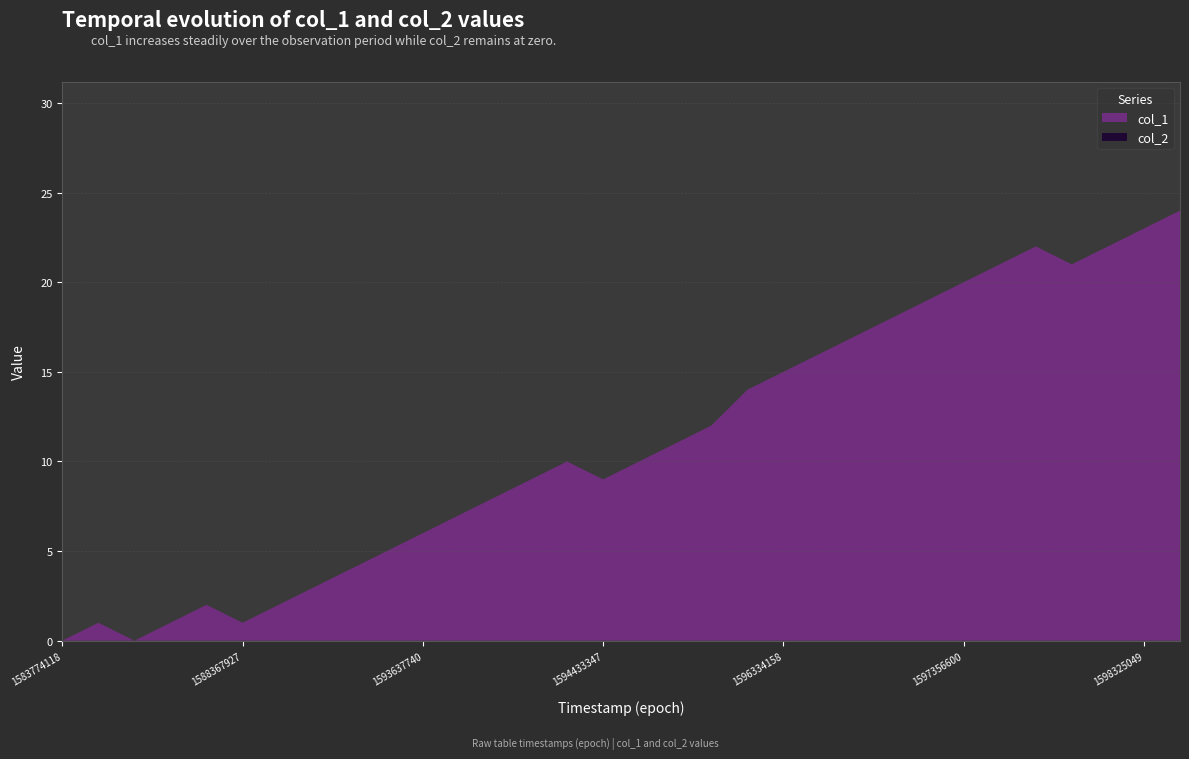

Reading right to left, what are all the values shown in this chart?

col_1: 1598544688=24	1598325049=23	1597979429=22	1597774258=21	1597767112=22	1597464586=21	1597356600=20	1597147784=19	1596812998=18	1596805815=17	1596726639=16	1596334158=15	1595038151=14	1594681812=12	1594667387=11	1594663805=10	1594433347=9	1594253357=10	1594044558=9	1593990550=8	1593716931=7	1593637740=6	1593616164=5	1593576604=4	1591654524=3	1589994986=2	1588367927=1	1588364046=2	1587327200=1	1586286788=0	1585854891=1	1583774118=0
col_2: 1598544688=0	1598325049=0	1597979429=0	1597774258=0	1597767112=0	1597464586=0	1597356600=0	1597147784=0	1596812998=0	1596805815=0	1596726639=0	1596334158=0	1595038151=0	1594681812=0	1594667387=0	1594663805=0	1594433347=0	1594253357=0	1594044558=0	1593990550=0	1593716931=0	1593637740=0	1593616164=0	1593576604=0	1591654524=0	1589994986=0	1588367927=0	1588364046=0	1587327200=0	1586286788=0	1585854891=0	1583774118=0